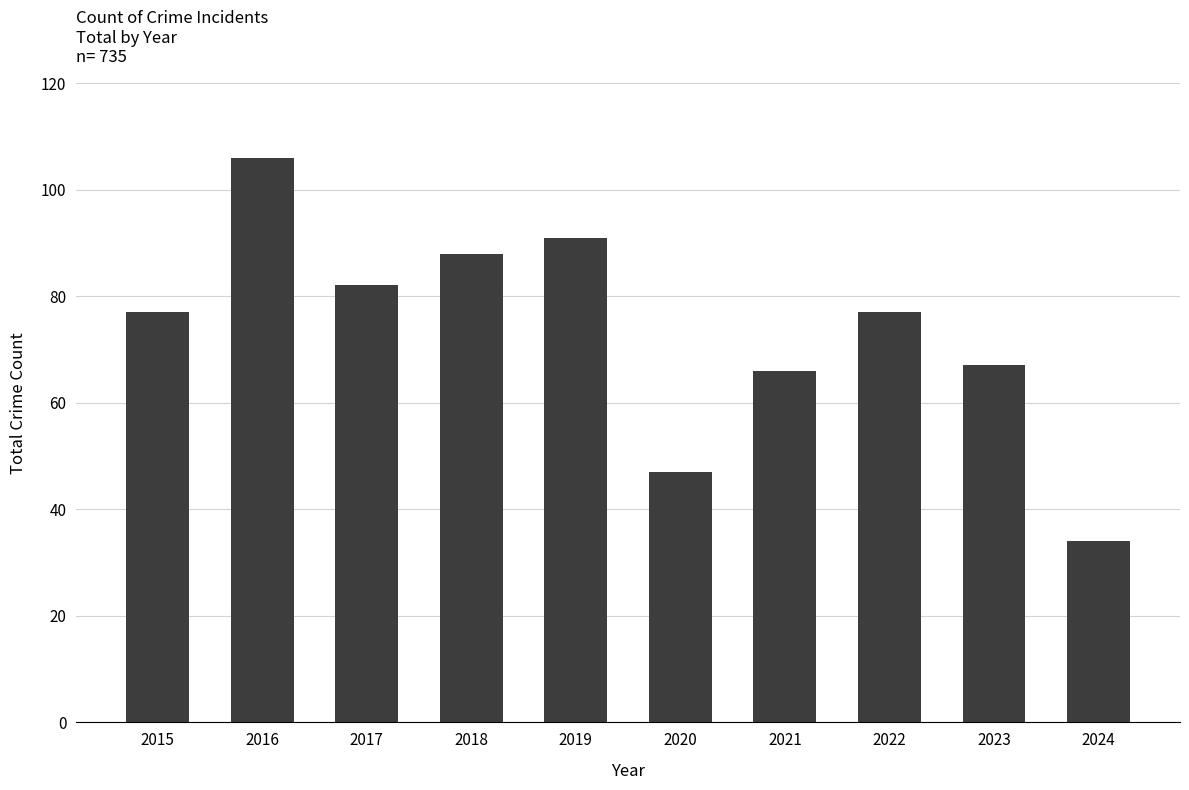

True or false: the data shows 67 at 2023.

True